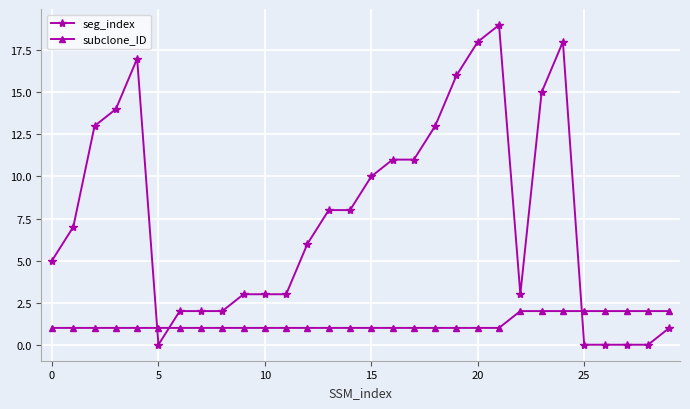

After their last crossing, which series has the higher values: seg_index or subclone_ID?

subclone_ID